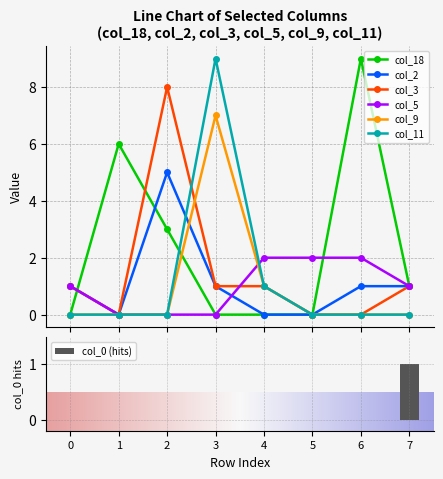

Where is col_18 nearest to the value 4?

2